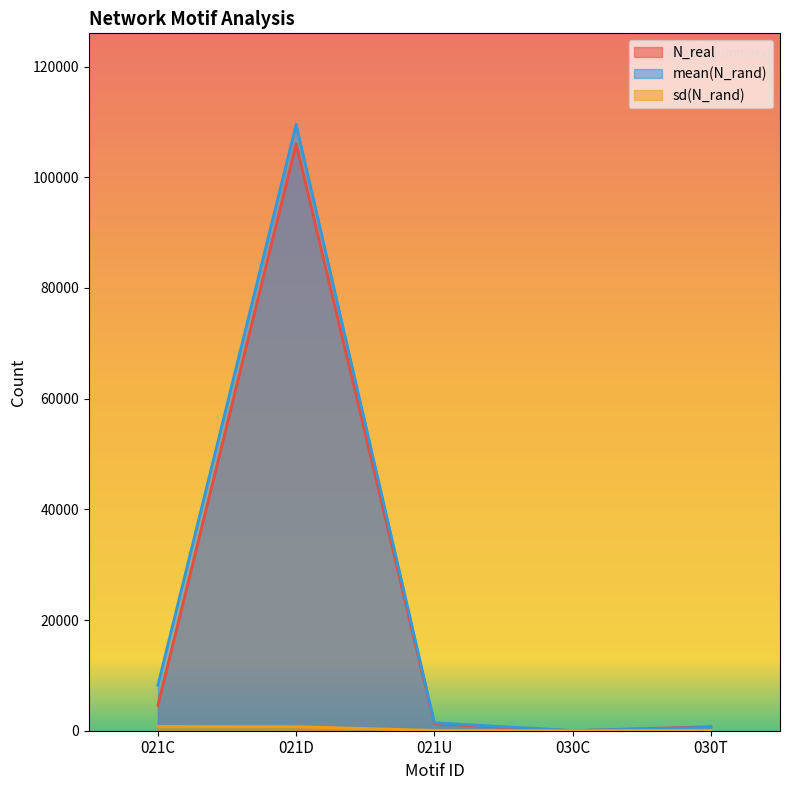

Where is the first local maximum for mean(N_rand)?

021D